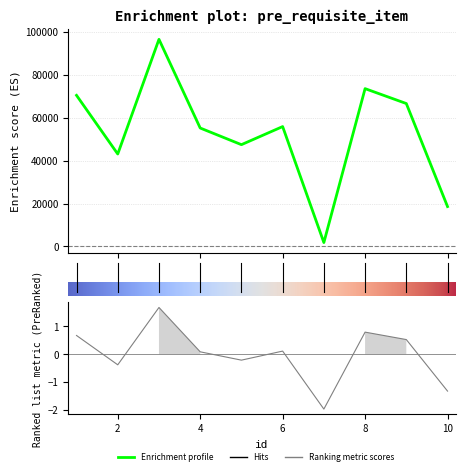

Count the number of data series in this chart.

1